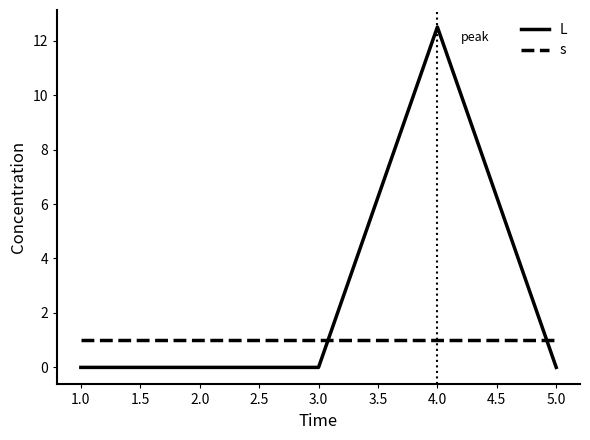

Is it true that L equals 3.7 at 4.0?

False